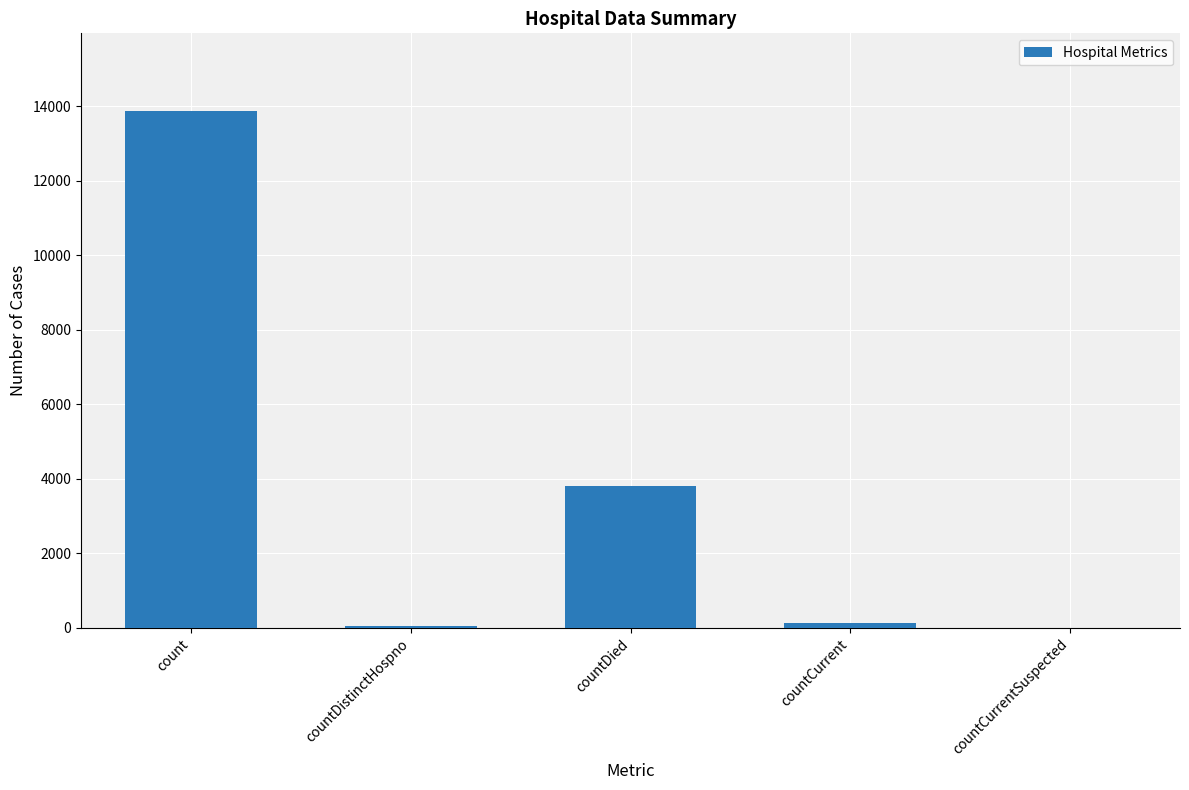

True or false: the data shows 0 at countCurrentSuspected.

True